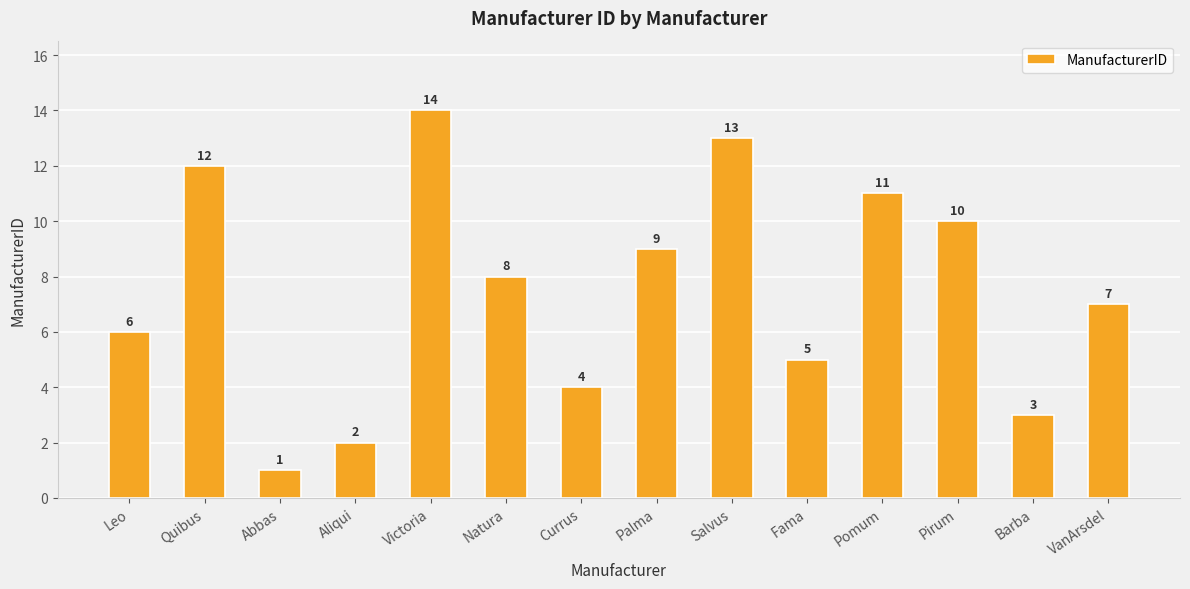

Count the number of categories in the chart.

14